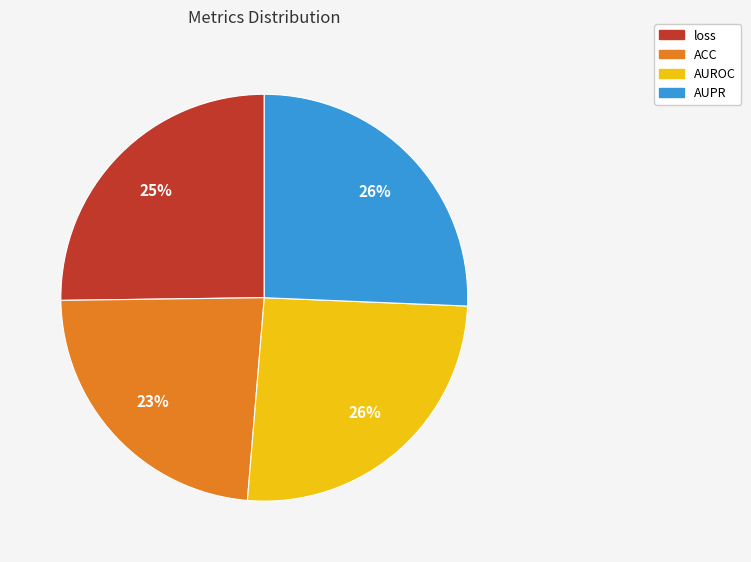

What percentage is the AUPR slice, to the nearest percent?

26%